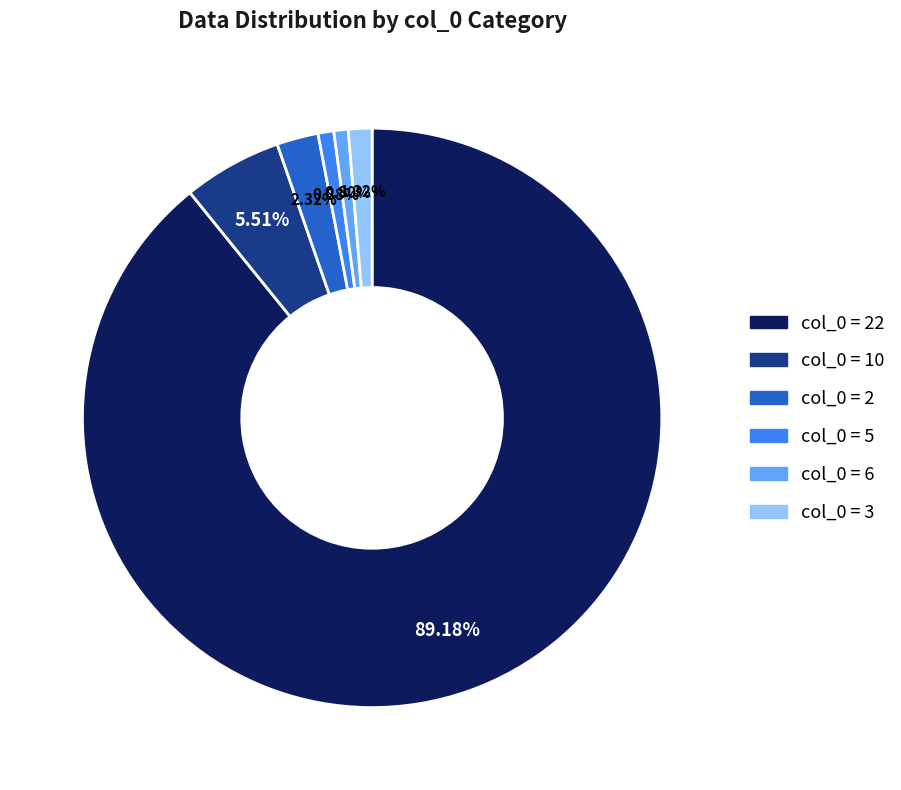

Does col_0 = 22 account for over 50% of the chart?

Yes